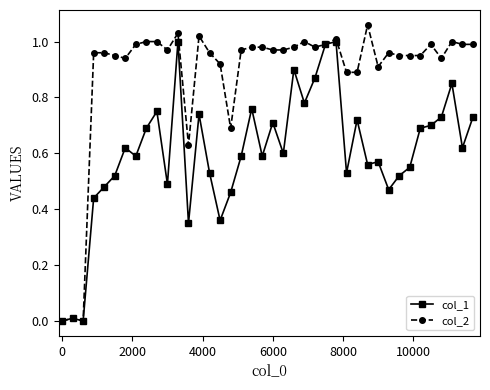

How many series are shown in this chart?

2